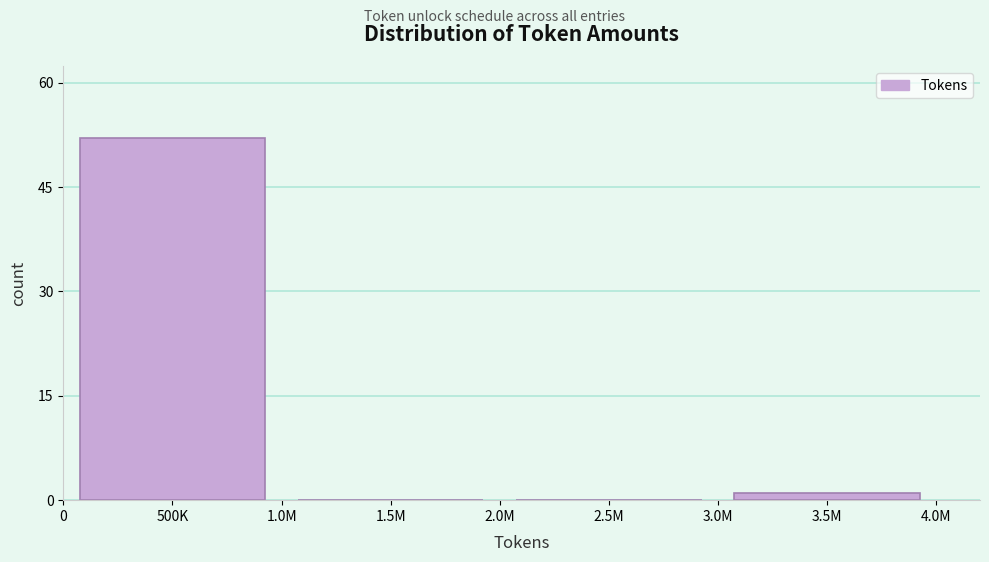

Reading left to right, transcribe all the data shown in this chart.

500K=52	1.5M=0	2.5M=0	3.5M=1